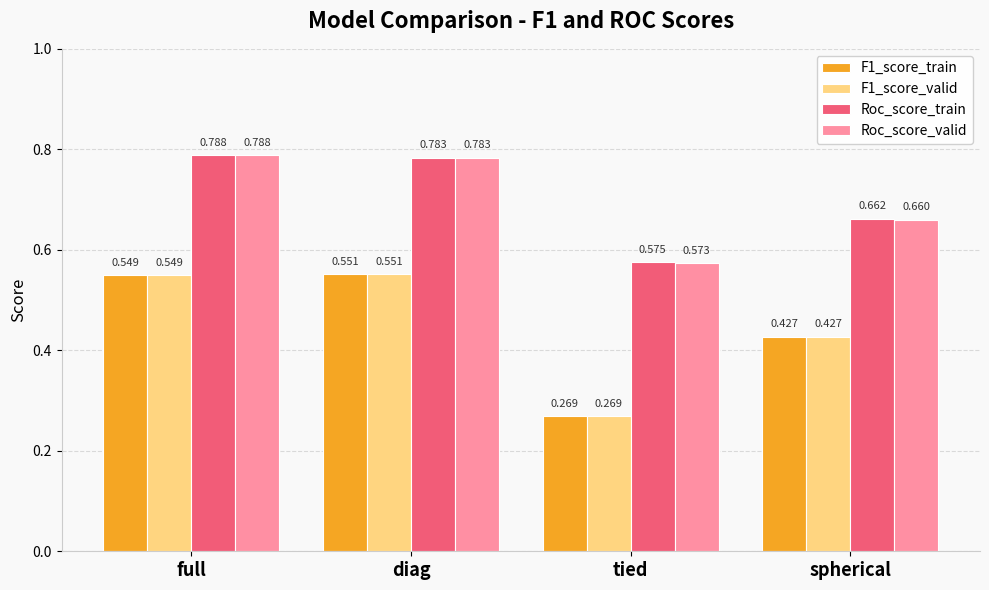

What is the total value across all series at spherical?

2.2